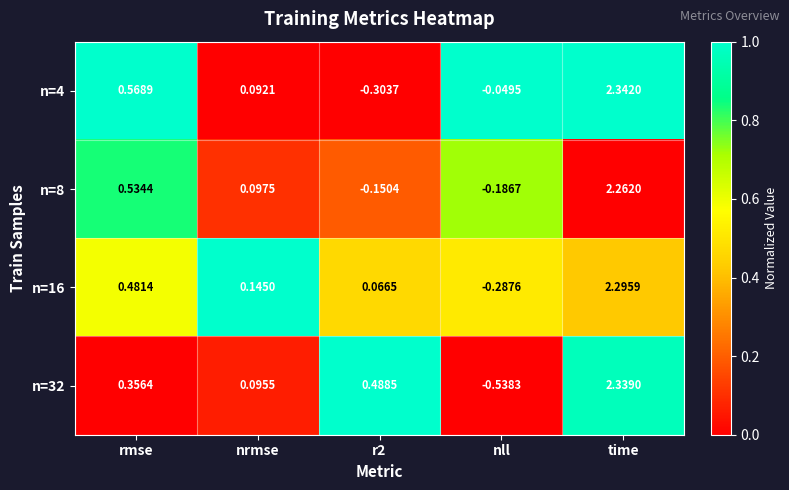

At which category is the sum across all series the highest?

time